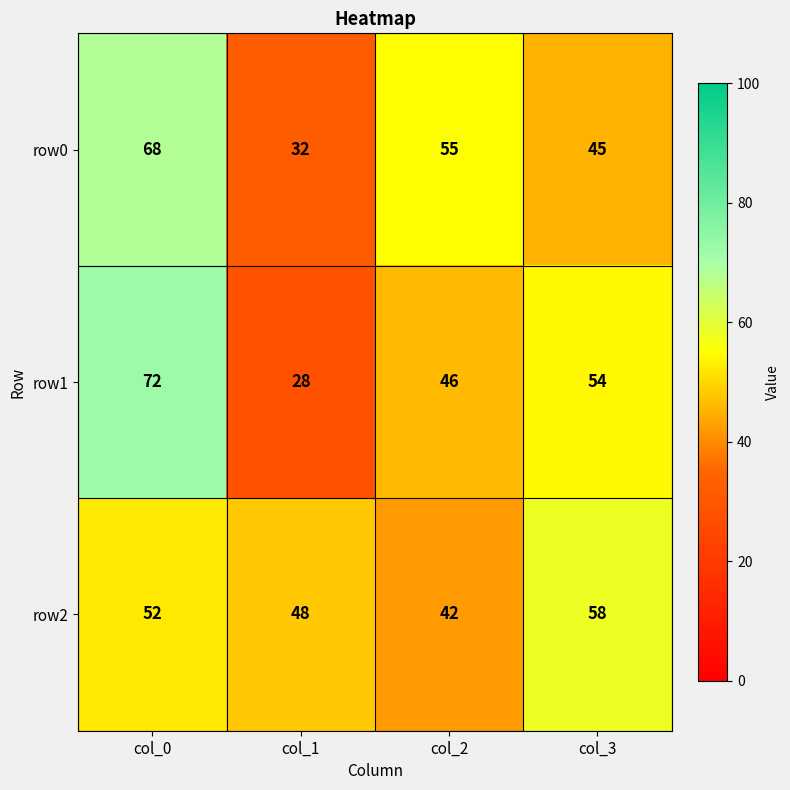

Reading left to right, transcribe all the data shown in this chart.

row0: col_0=68	col_1=32	col_2=55	col_3=45
row1: col_0=72	col_1=28	col_2=46	col_3=54
row2: col_0=52	col_1=48	col_2=42	col_3=58